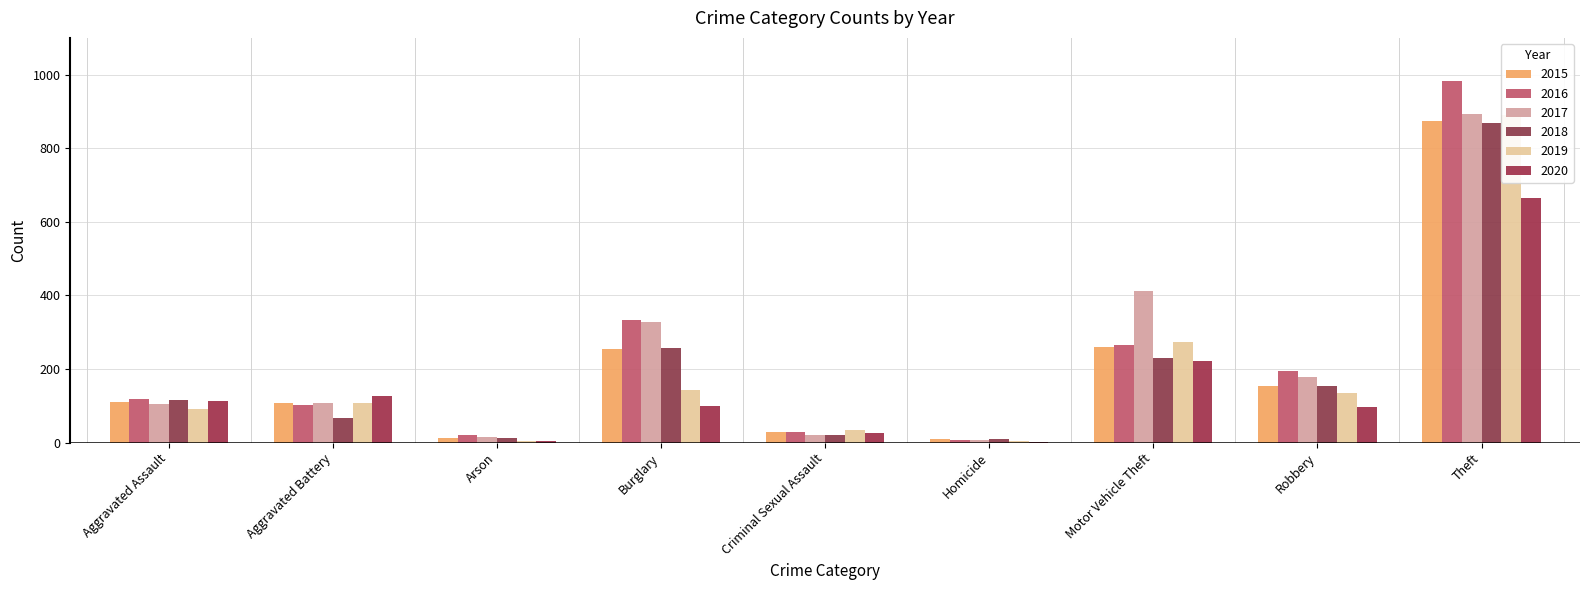

What are all the series names shown in the legend?

2015, 2016, 2017, 2018, 2019, 2020